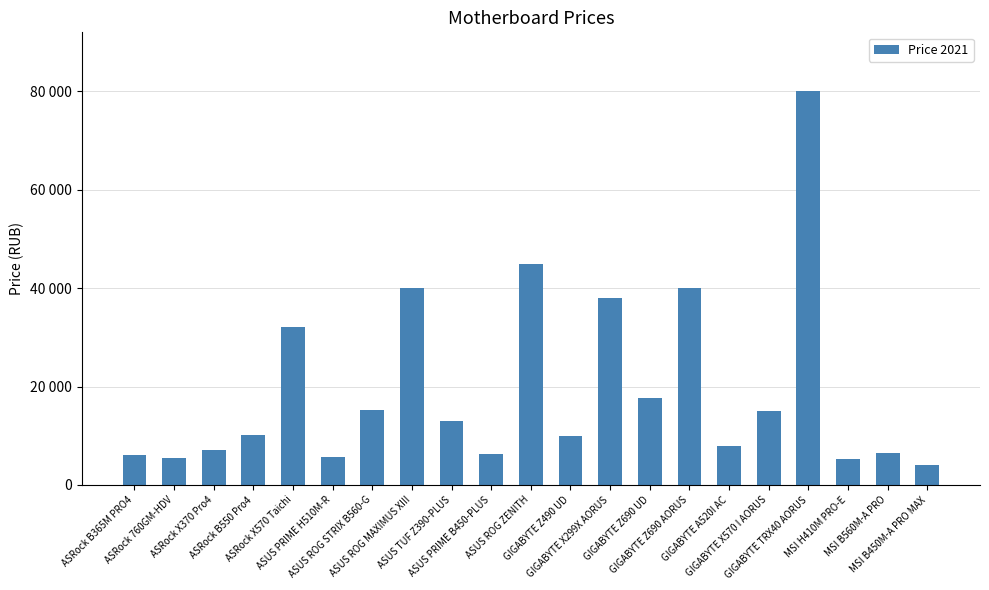

What is the label of the 9th bar from the right?

GIGABYTE X299X AORUS